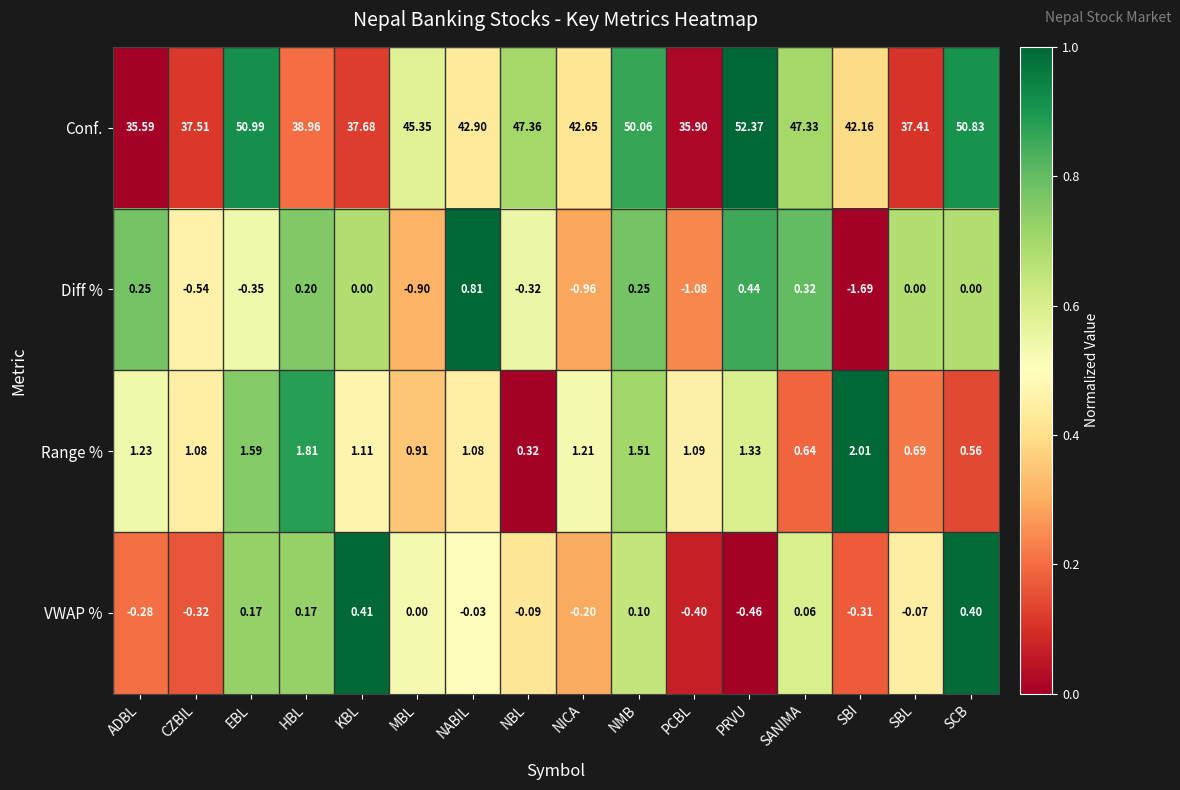

Which series has the widest spread of values?

Conf.